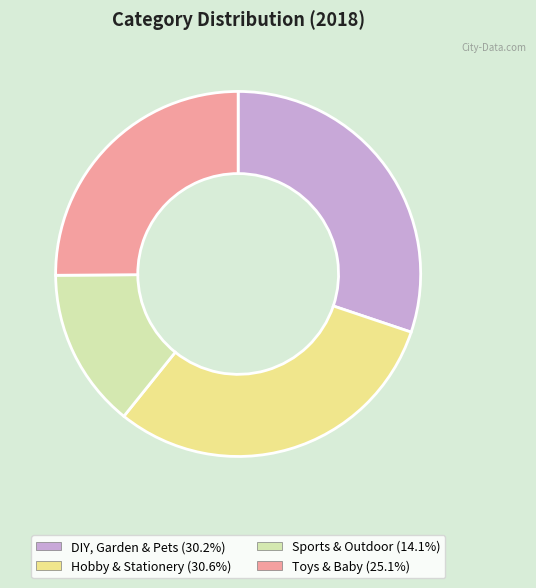

The Toys & Baby slice represents 39% of the pie. True or false?

False